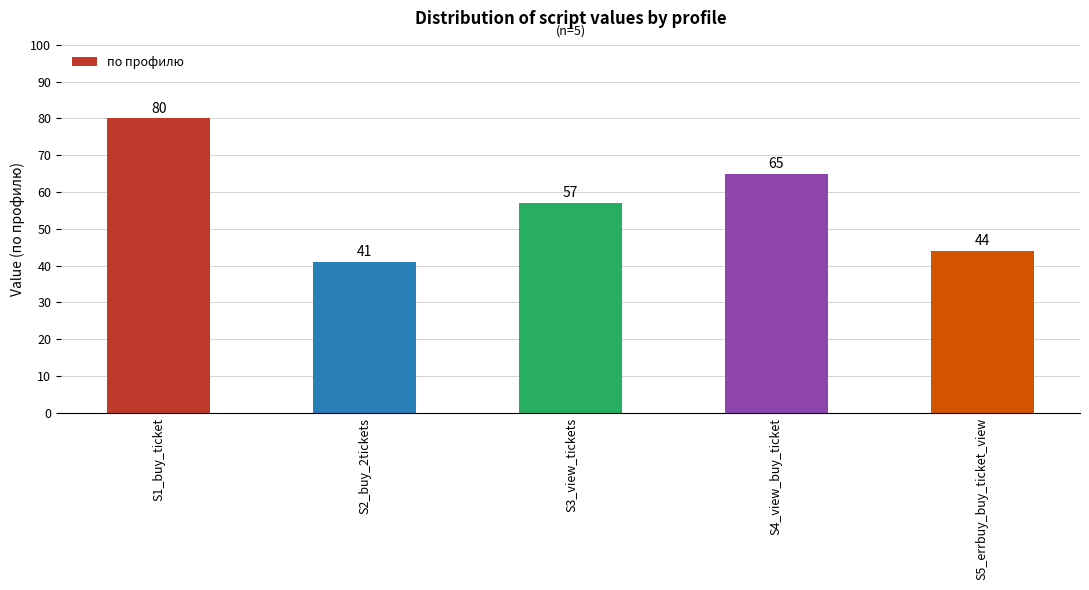

Does the chart contain stacked bars?

No